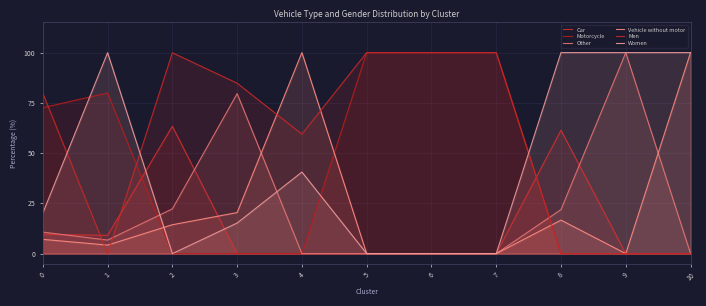

Between 5 and 7, which series saw the biggest shift?

Car